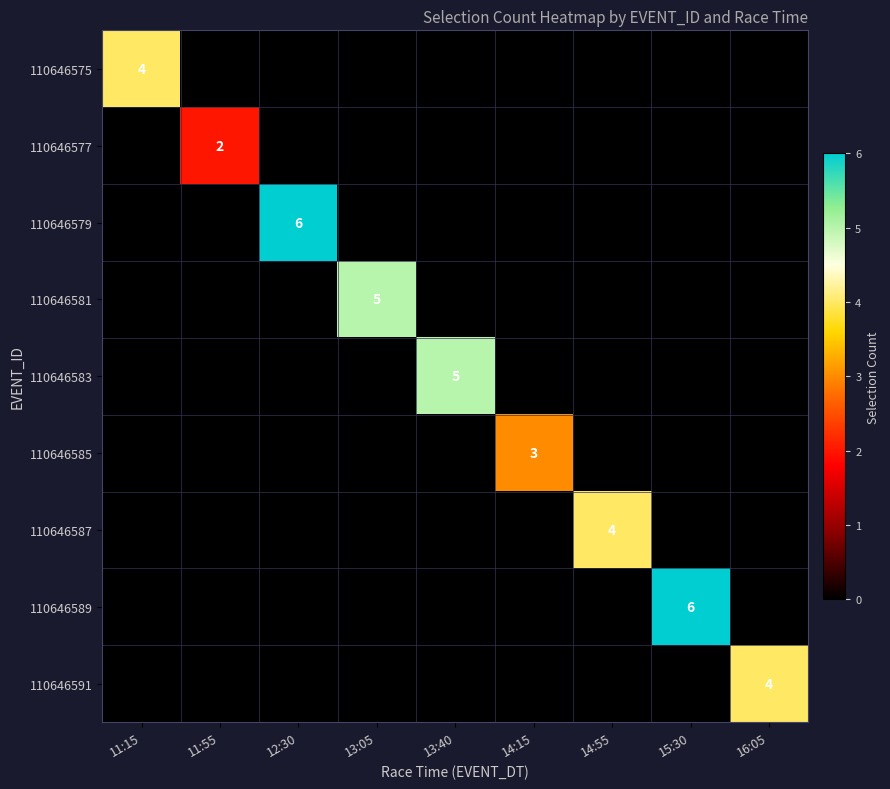

Between 11:15 and 16:05, which series saw the biggest shift?

110646575